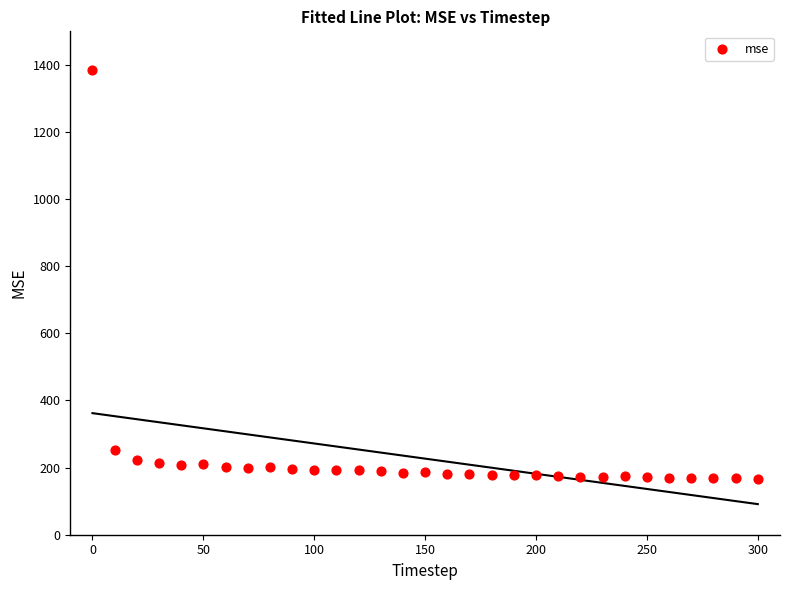

What is the range of Y values (max minus min)?

1217.0